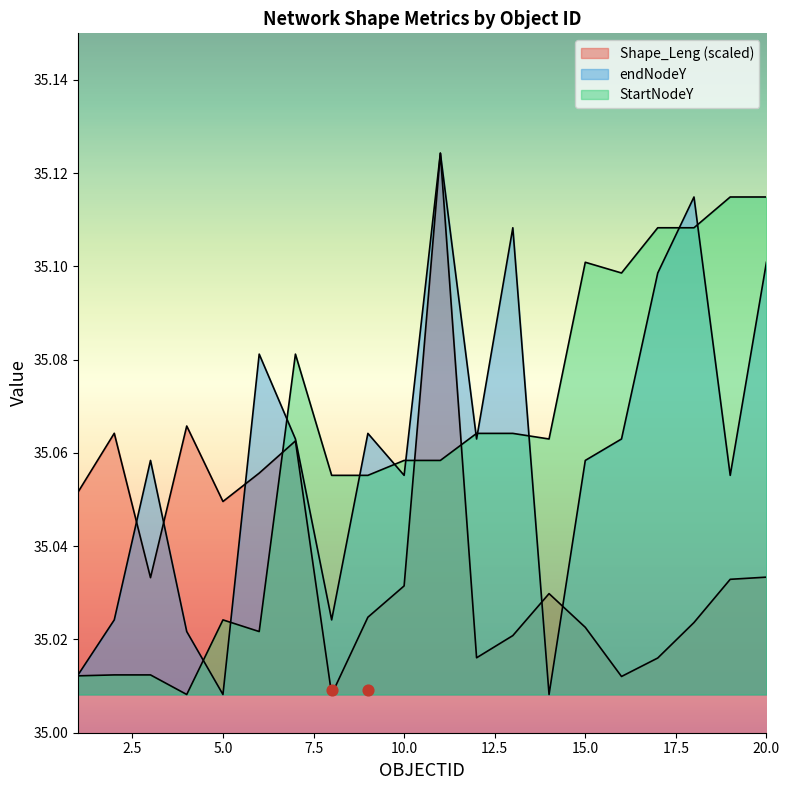

At which category is the sum across all series the highest?

11